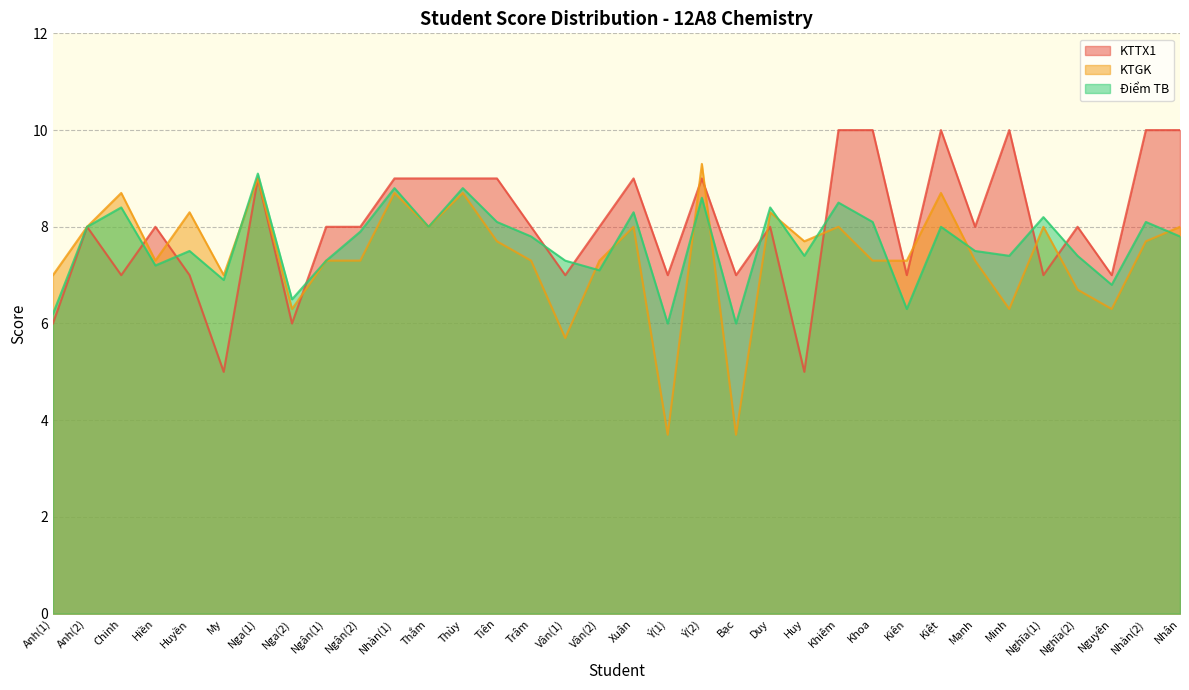

True or false: Điểm TB has more than 1 interior local peaks.

True